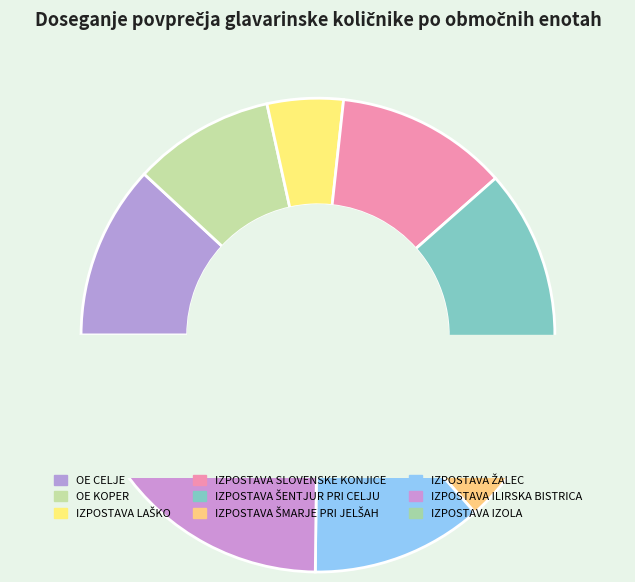

What percentage is the IZPOSTAVA SLOVENSKE KONJICE slice, to the nearest percent?

12%